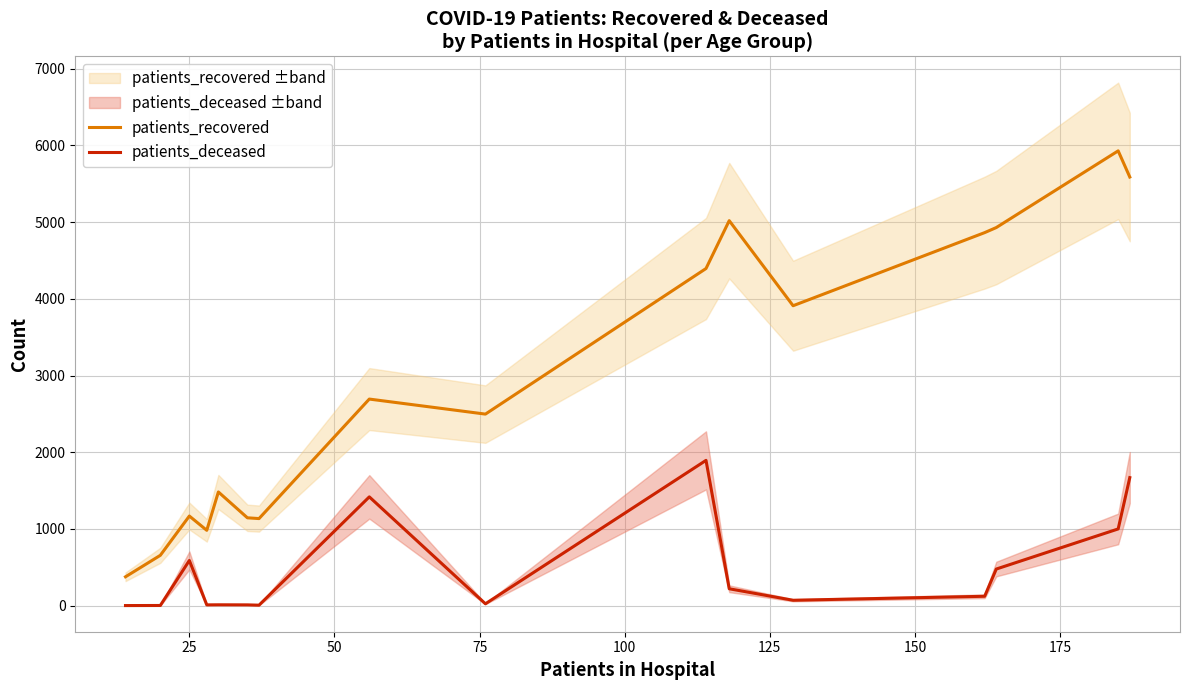

True or false: patients_recovered and patients_deceased cross at least once.

False